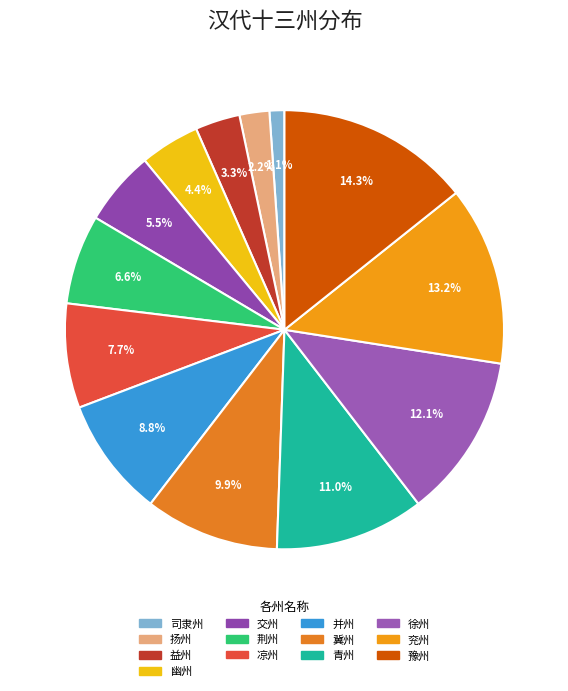

How much of the chart is everything except 扬州?

97.8%